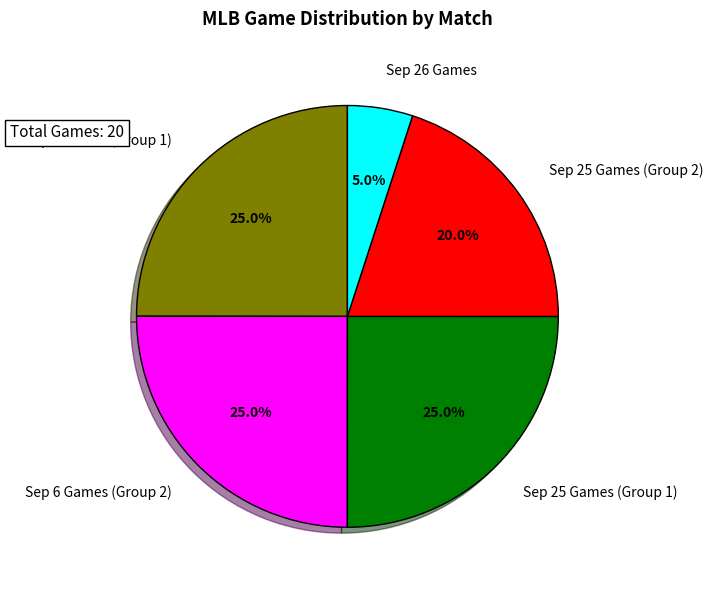

To the nearest percent, what is the average slice percentage?

20%